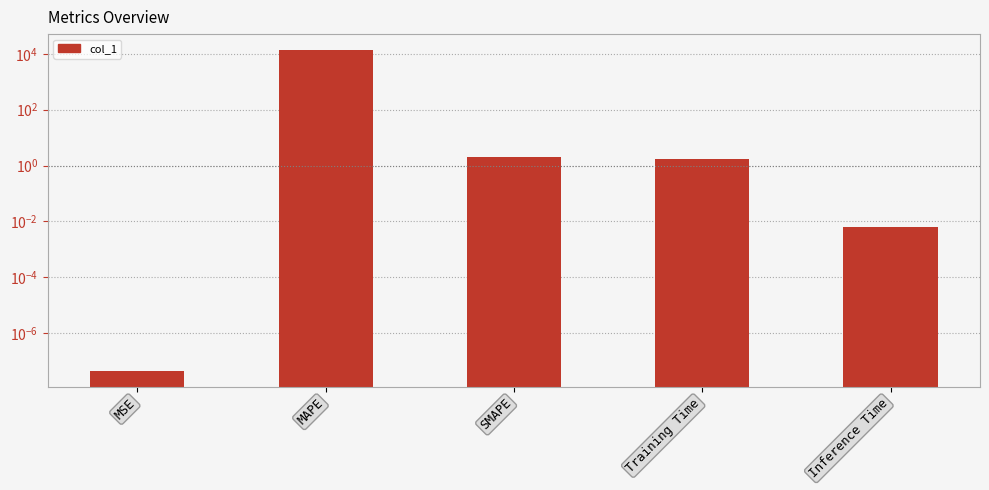

Reading right to left, transcribe all the data shown in this chart.

Inference Time=0.0	Training Time=1.8	SMAPE=2.0	MAPE=13698.1	MSE=0.0